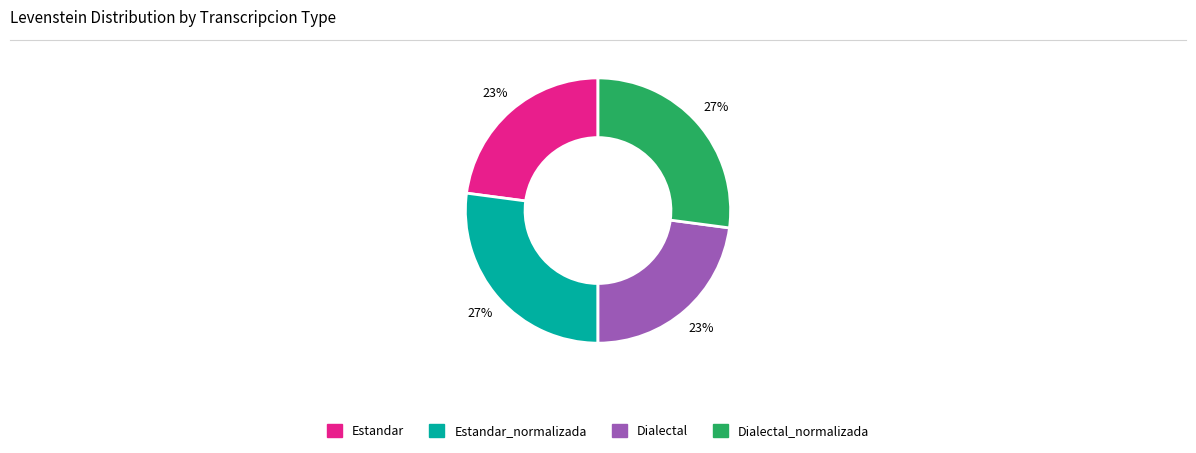

To the nearest percent, what is the difference between the largest and smallest slice percentages?

4%